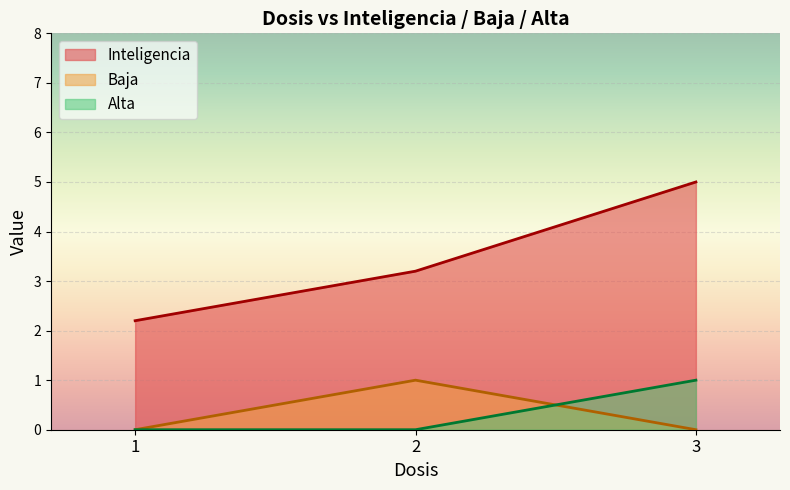

Which series has the largest range (max minus min)?

Inteligencia